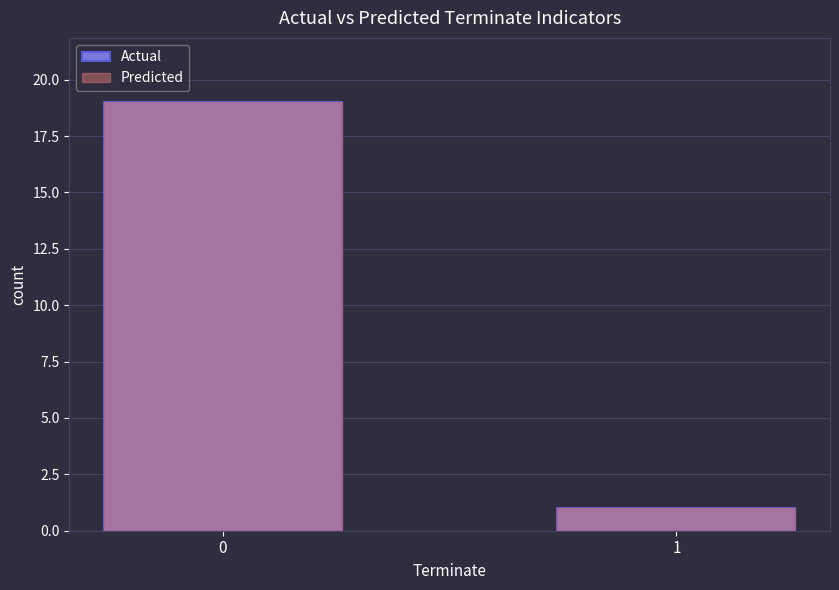

What is the sum of the Actual values at 1 and 0?

20